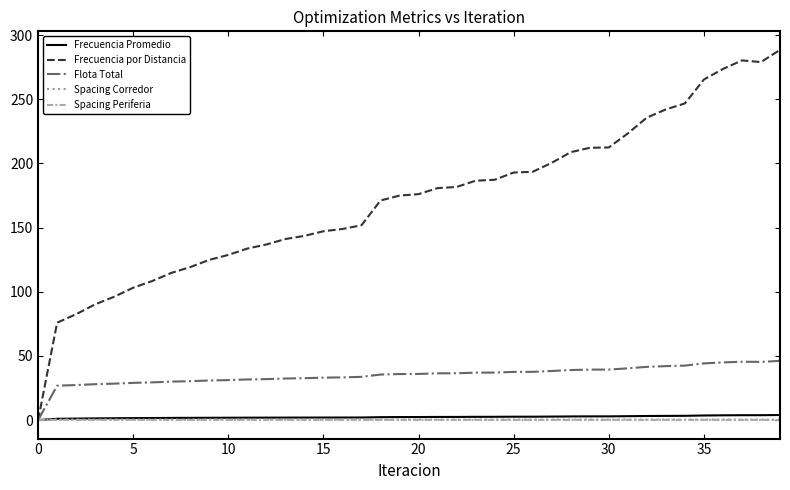

Which series has the largest total across all categories?

Frecuencia por Distancia